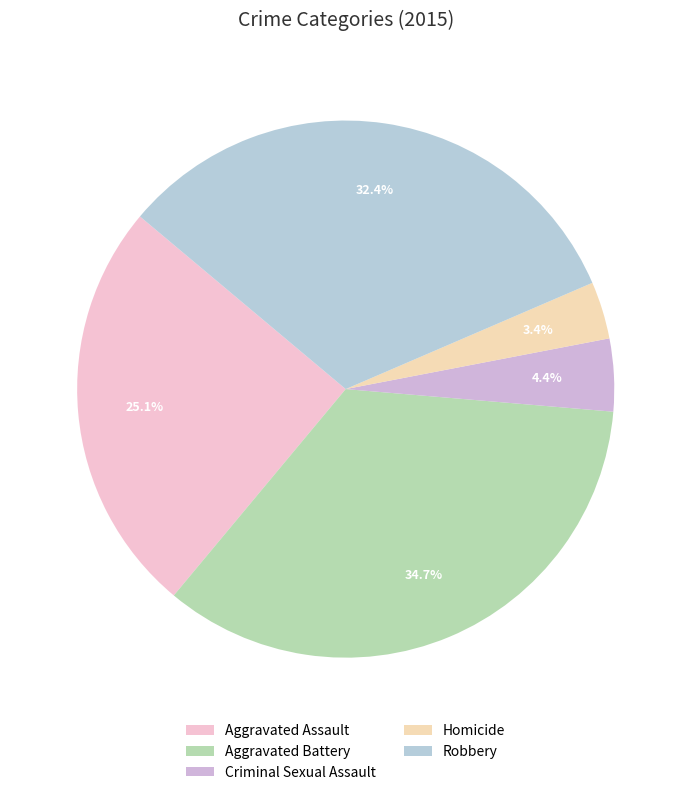

Is there any slice that represents more than half of the pie?

No